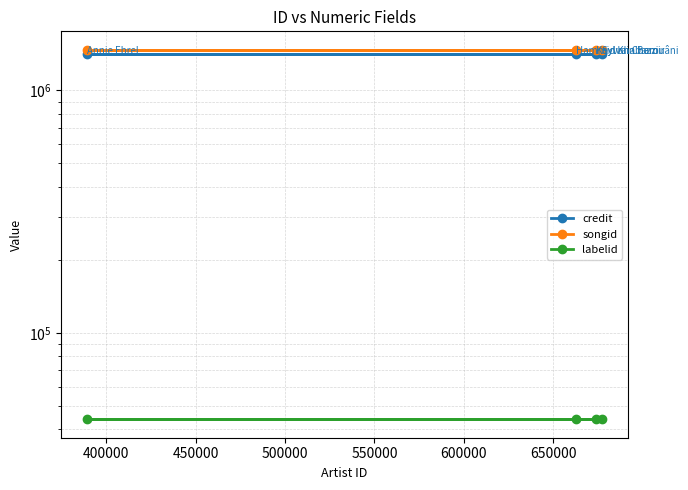

True or false: labelid has more than 0 interior local peaks.

False